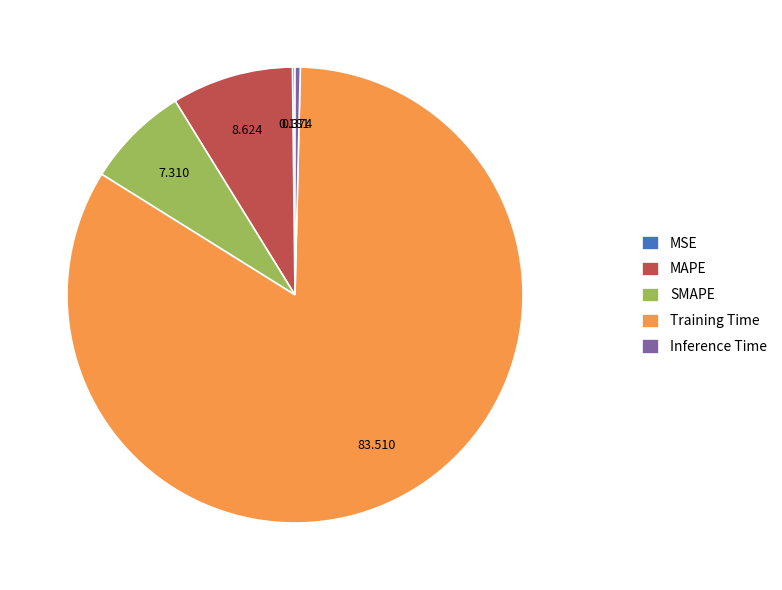

Which has a higher value, MAPE or Inference Time?

MAPE